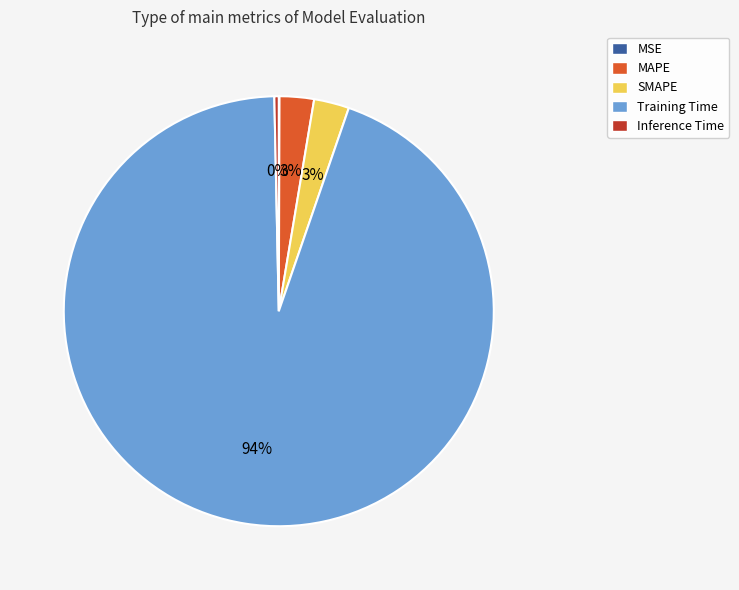

Is MAPE the majority of the pie?

No